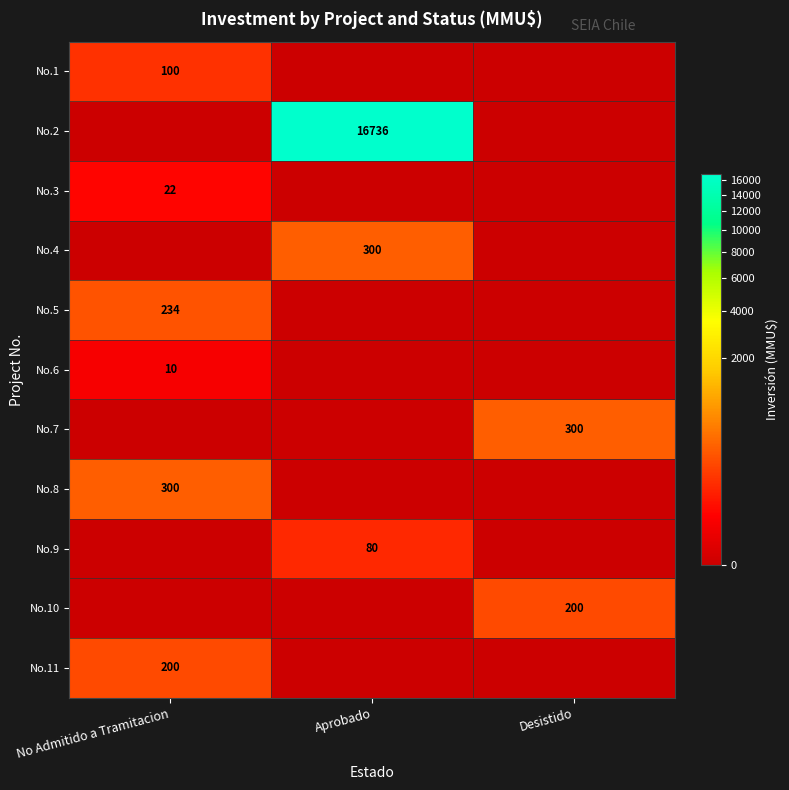

Which series changed the most between No Admitido a Tramitacion and Aprobado?

No.2